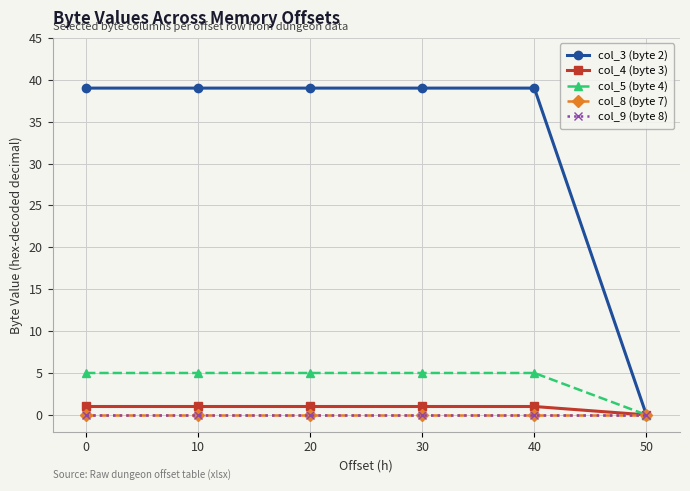

Which series has the largest range (max minus min)?

col_3 (byte 2)